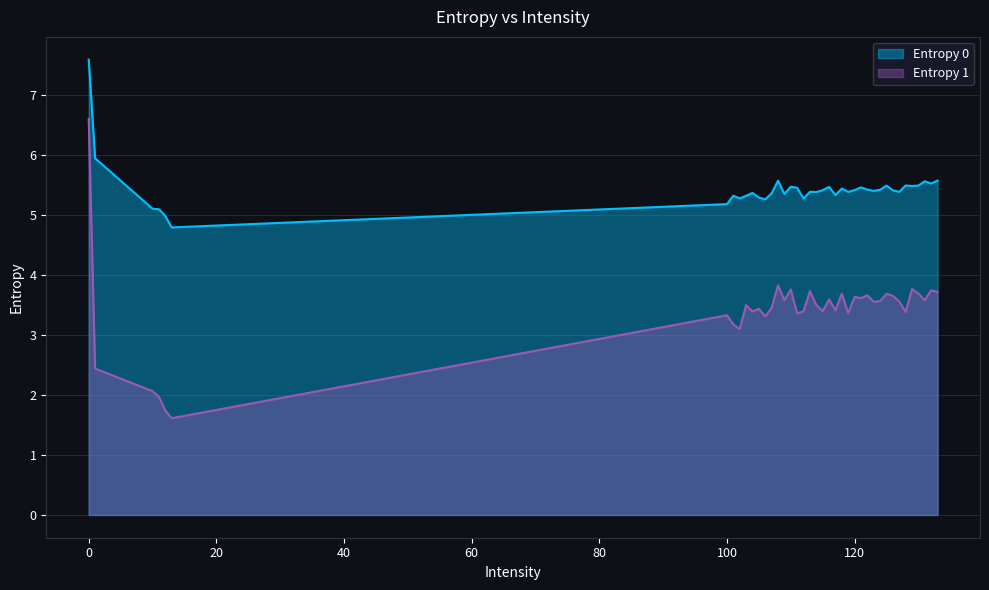

How many interior local peaks does the Entropy 0 series have?

11